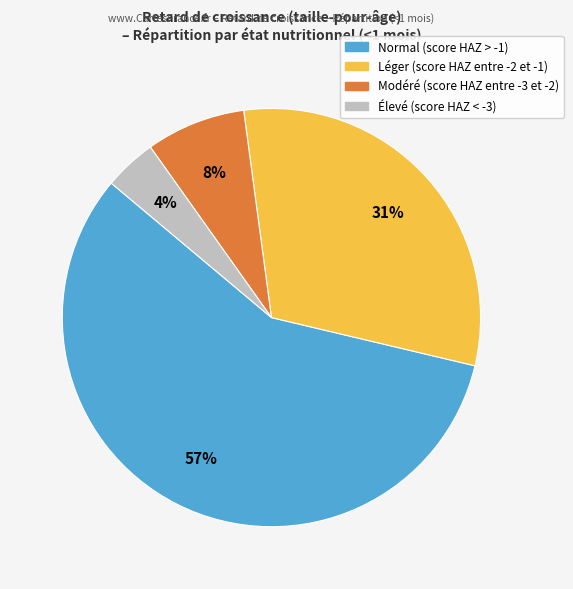

Which slice is the smallest?

Élevé (score HAZ < -3)